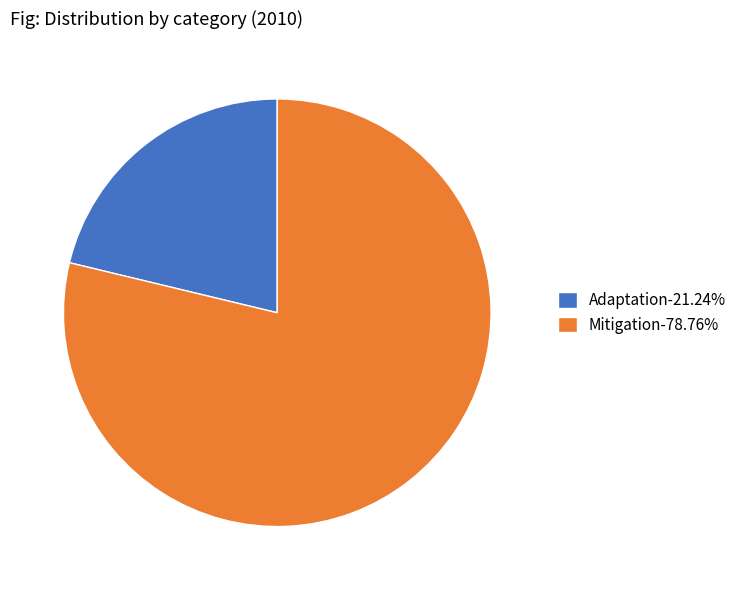

Do Mitigation-78.76% and Adaptation-21.24% together represent more than half of the pie?

Yes